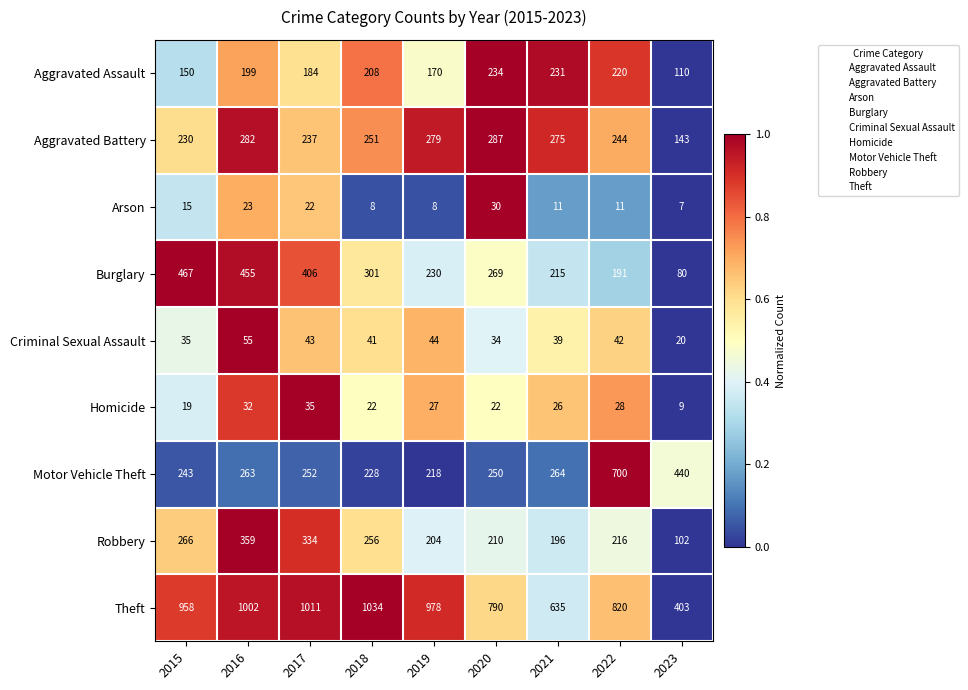

Is the value of Robbery at 2015 greater than the value of Burglary at 2017?

No